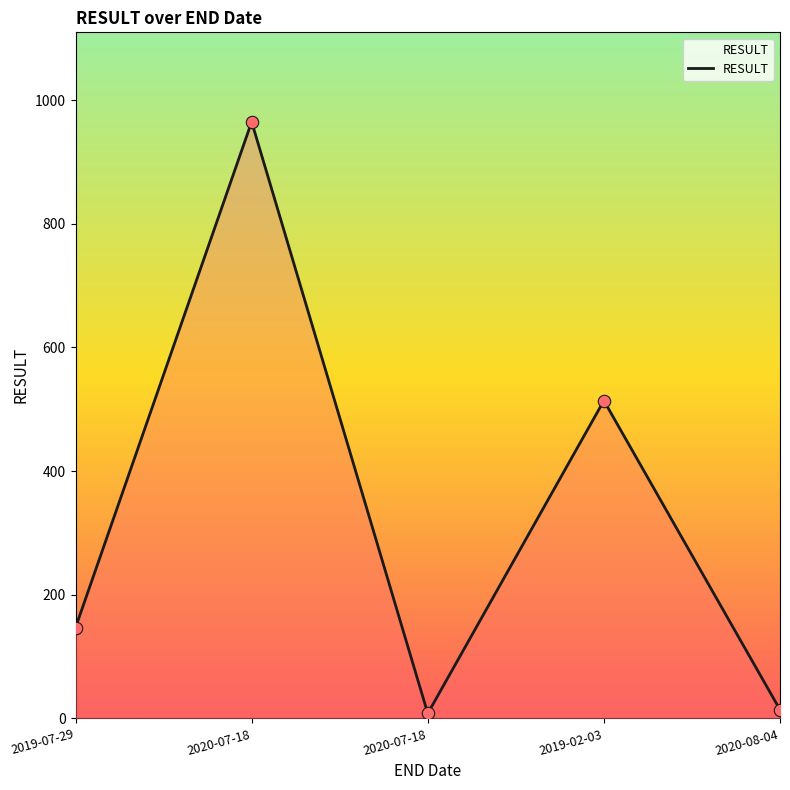

What is the change in value from 2020-07-18 to 2020-07-18?

-957